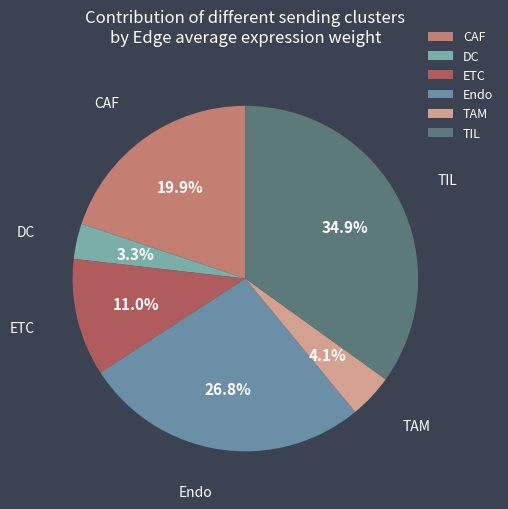

Is the sum of CAF and Endo greater than half?

No